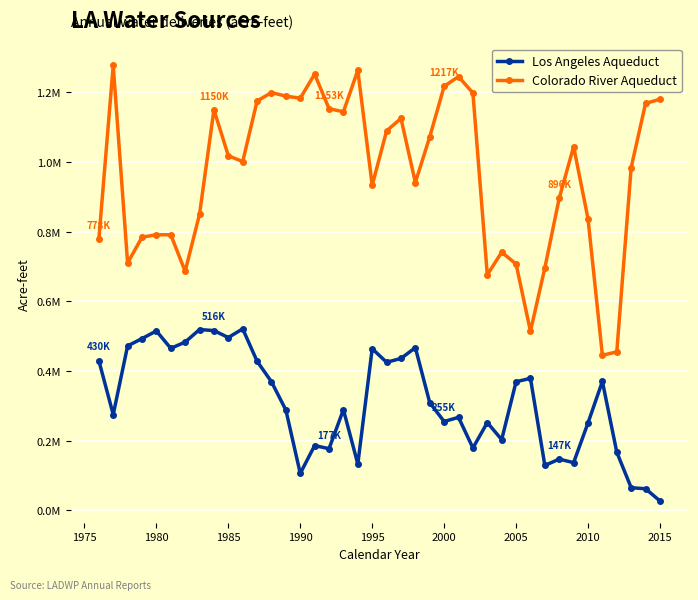

True or false: Los Angeles Aqueduct has more than 0 points higher than both neighbors.

True